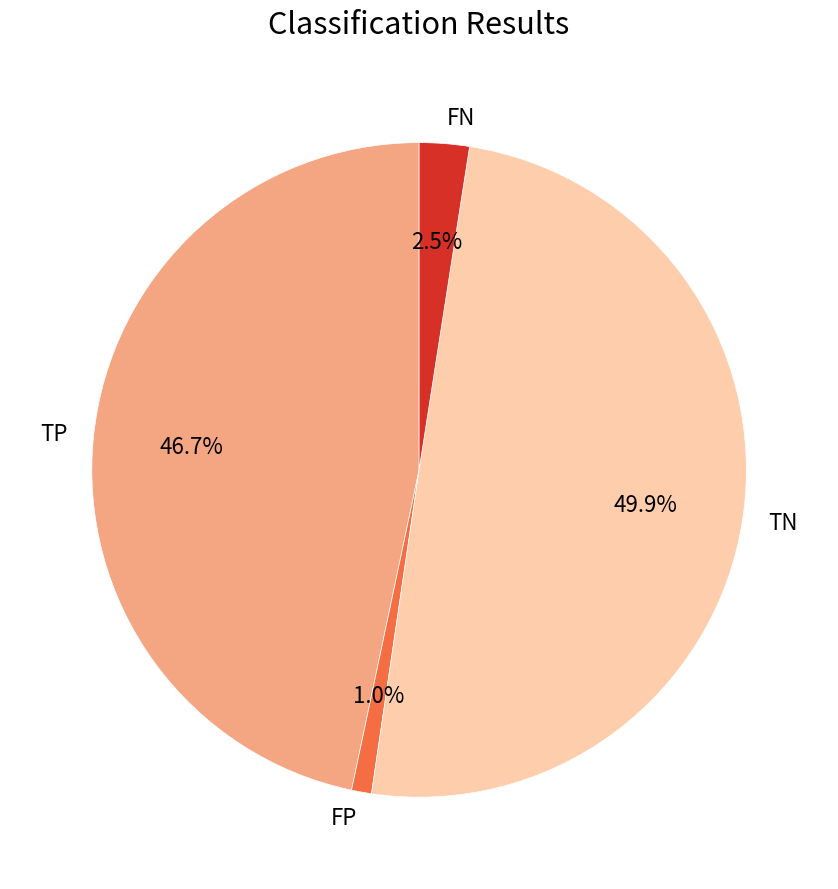

Count the number of slices in the pie.

4